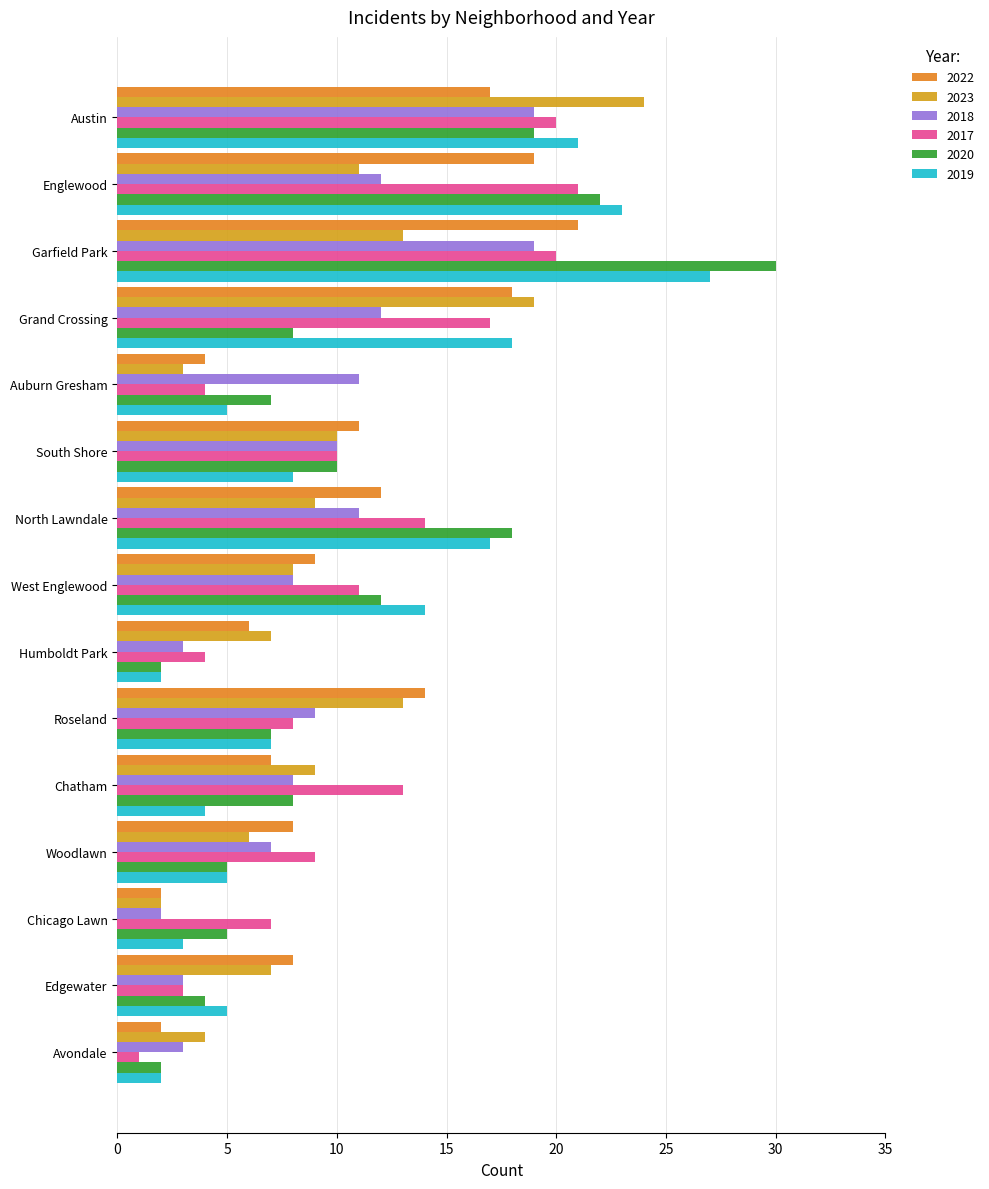

At which category is the sum across all series the highest?

Garfield Park